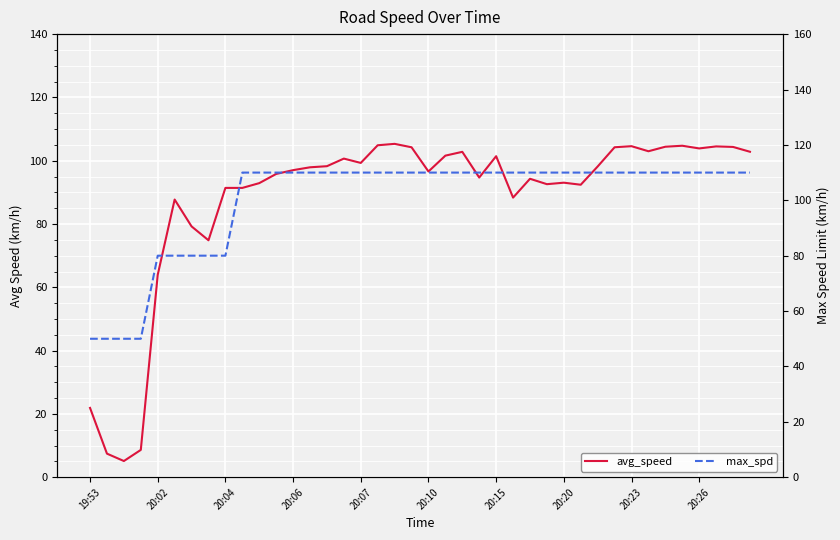

Count the number of data series in this chart.

2